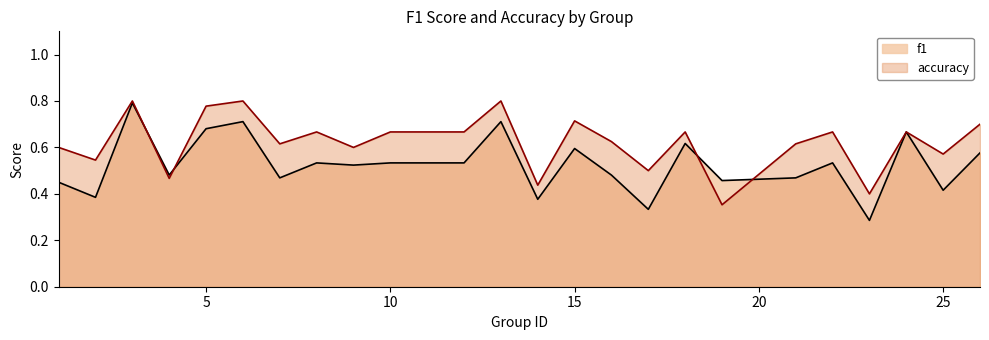

How many times do f1 and accuracy cross each other?

4